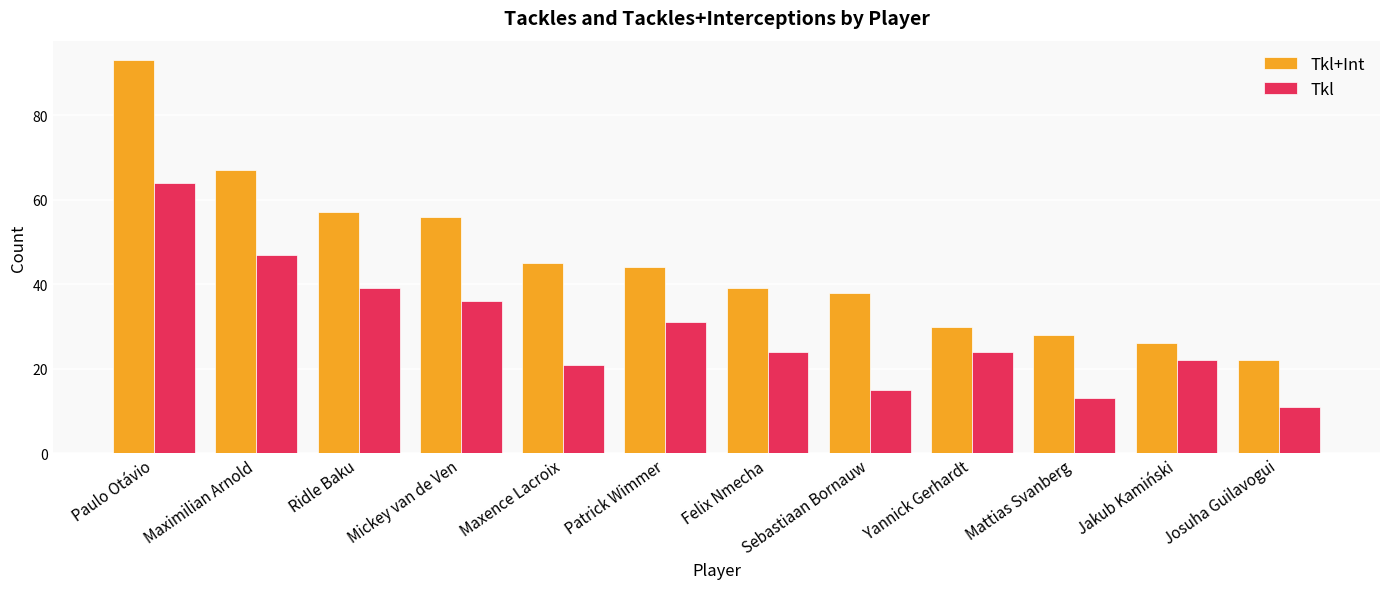

List the series in order of their peak value, lowest first.

Tkl, Tkl+Int